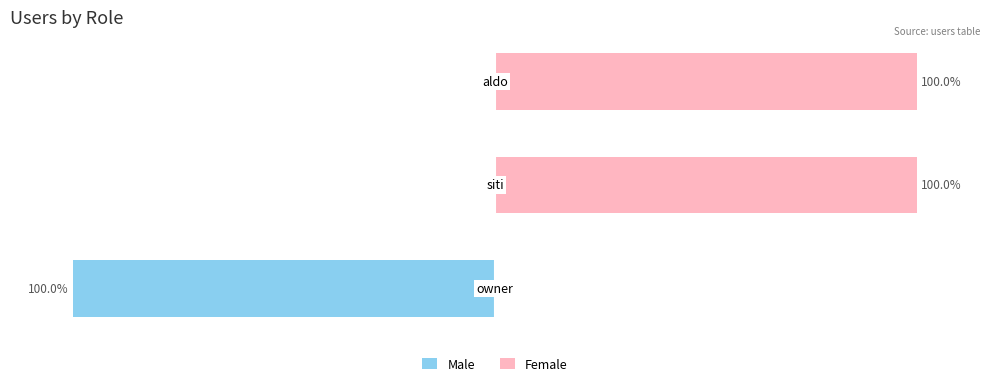

The Male series shows -70 at 2. True or false?

False